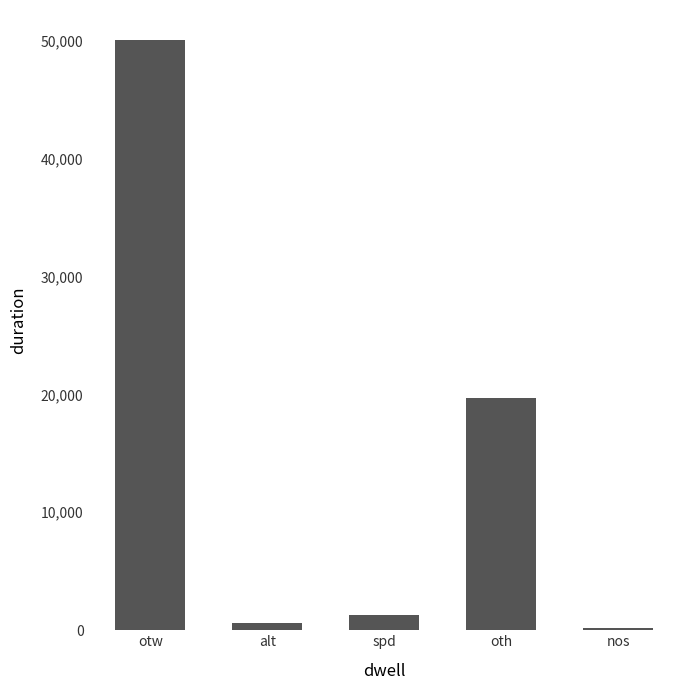

What is the difference between the values at spd and alt?

701